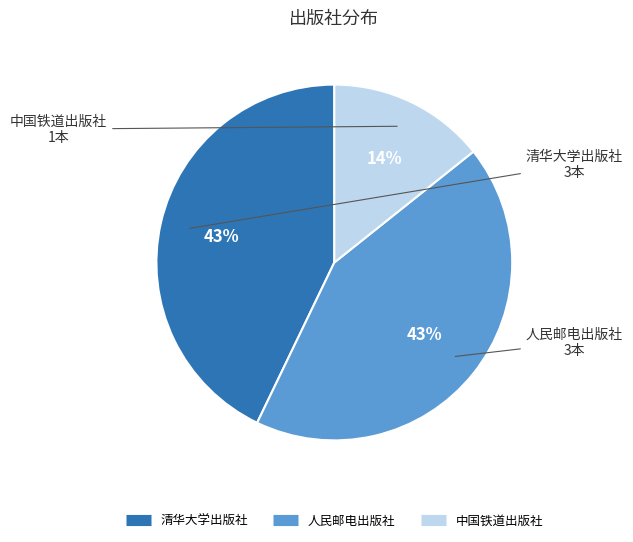

To the nearest percent, what is the difference between the 人民邮电出版社 and 中国铁道出版社 slice percentages?

29%